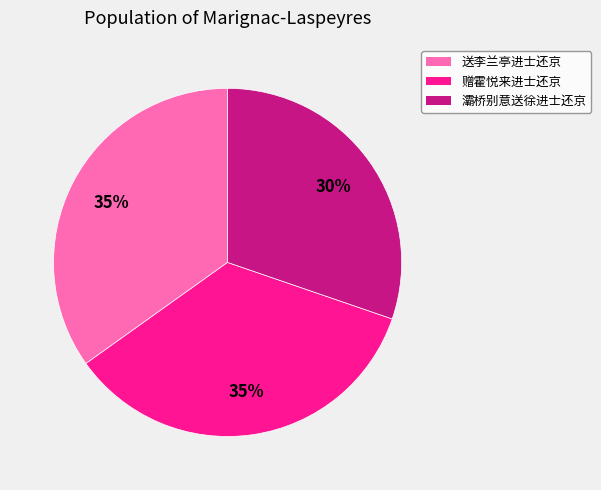

Count the number of slices in the pie.

3